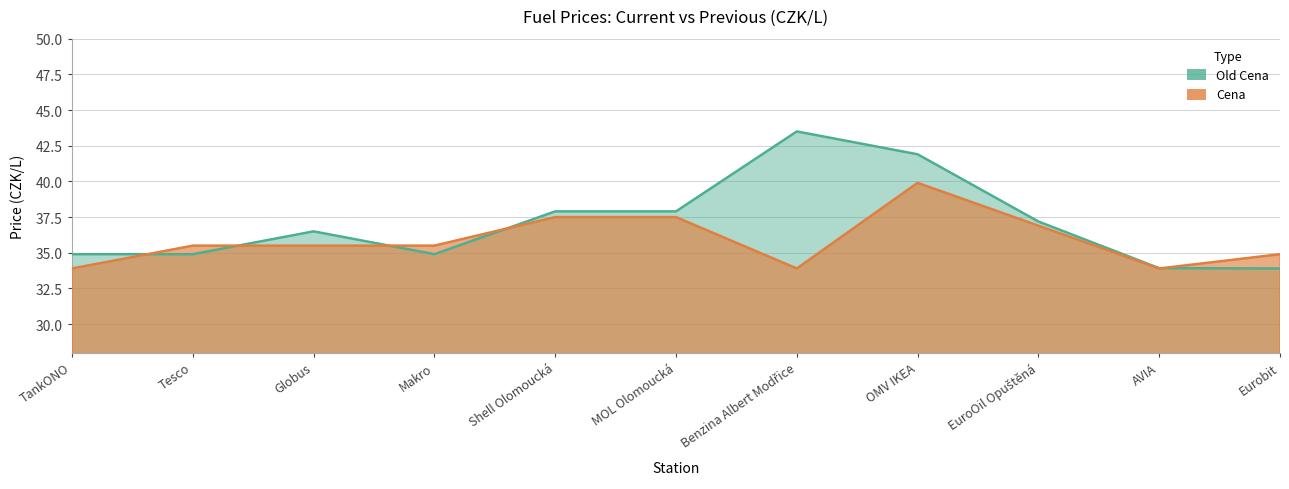

List the series in order of their overall mean, highest first.

Old Cena, Cena